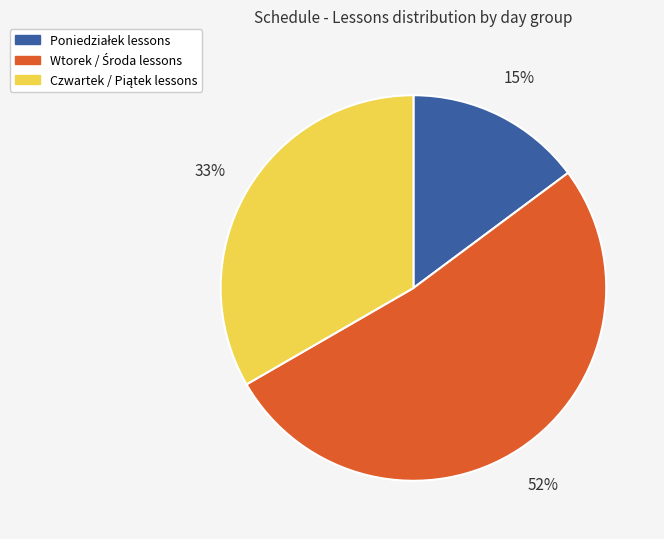

To the nearest percent, what is the average slice percentage?

33%